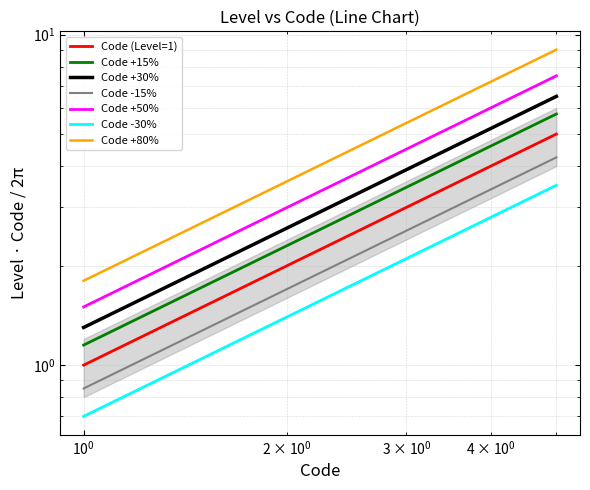

True or false: there are more than 1 points higher than both neighbors.

False